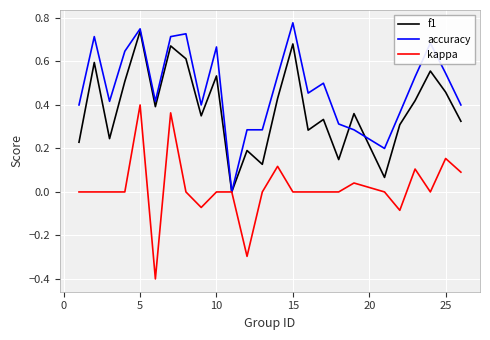

What is the minimum value for kappa?

-0.4